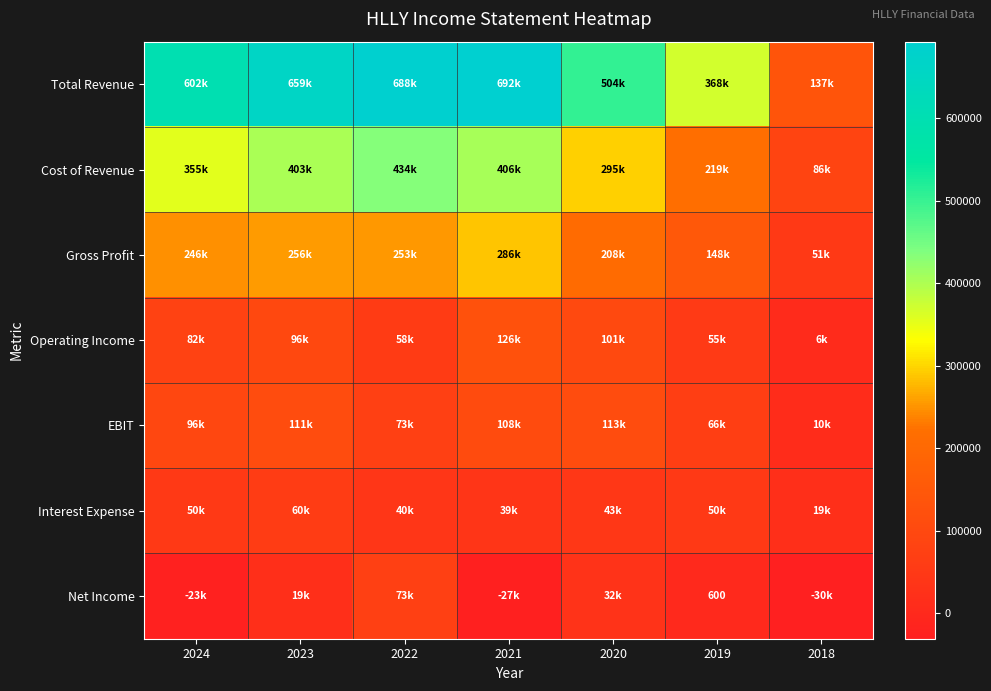

Rank the series at 2021 from lowest to highest value.

Net Income, Interest Expense, EBIT, Operating Income, Gross Profit, Cost of Revenue, Total Revenue